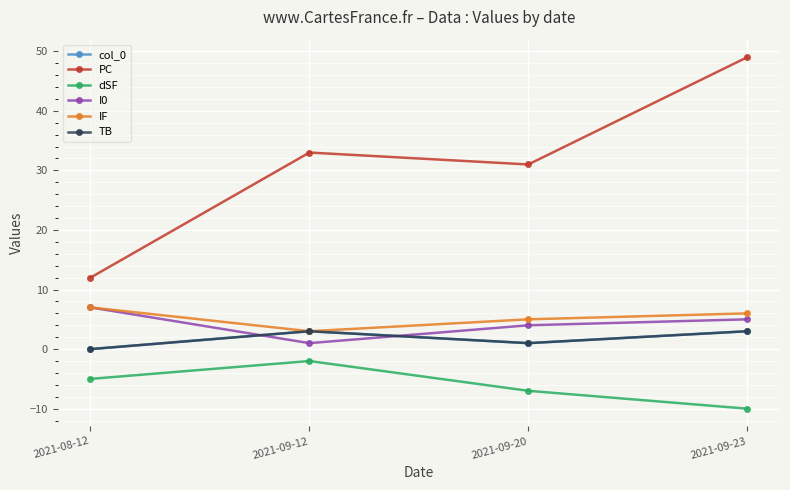

Reading left to right, what are all the values shown in this chart?

col_0: 0	3	1	3
PC: 12	33	31	49
dSF: -5	-2	-7	-10
I0: 7	1	4	5
IF: 7	3	5	6
TB: 0	3	1	3